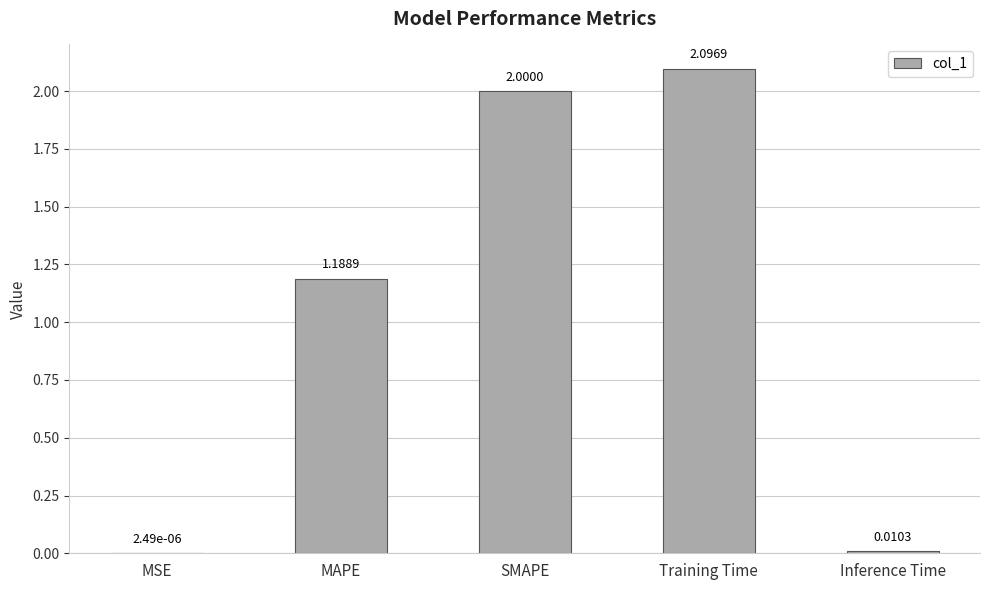

How many series are shown in this chart?

1